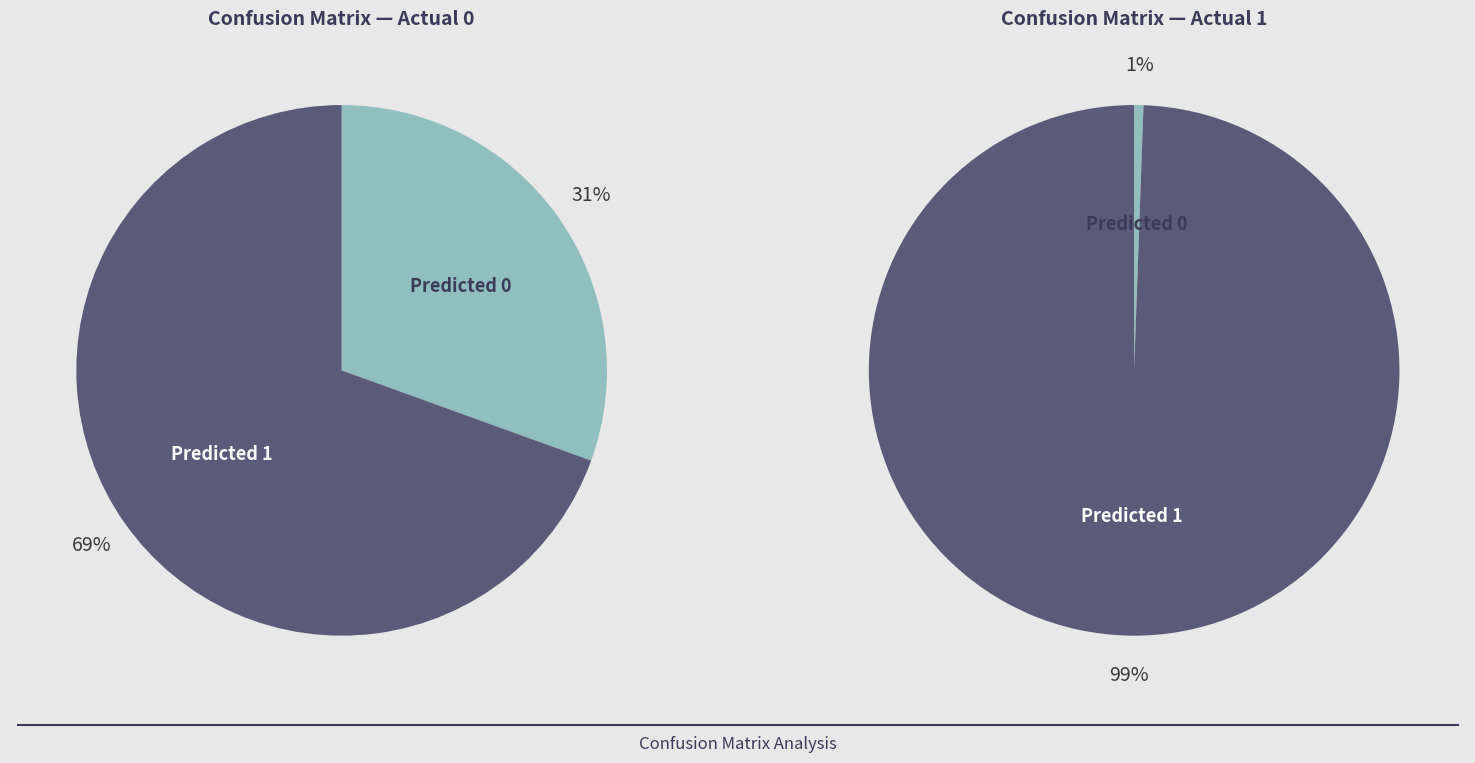

Rank the categories by Actual 1 value from lowest to highest.

Predicted 0, Predicted 1